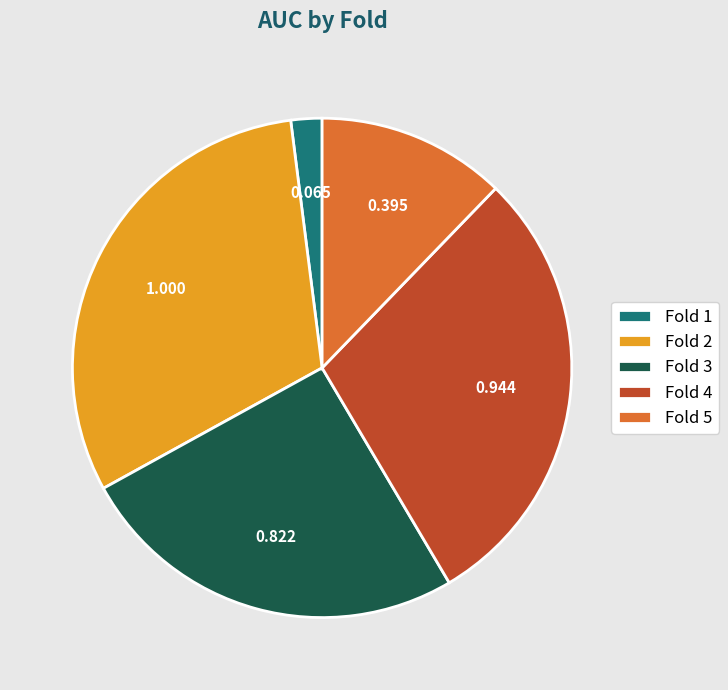

Do Fold 2 and Fold 5 together represent more than half of the pie?

No